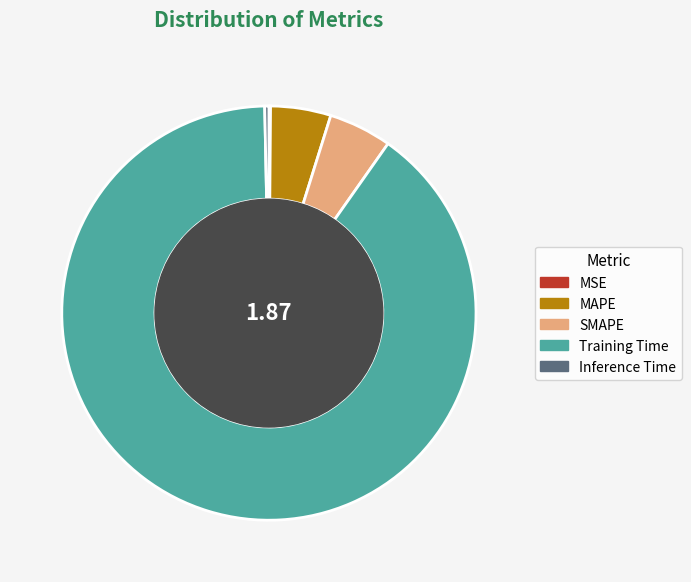

Which slice is the largest?

Training Time